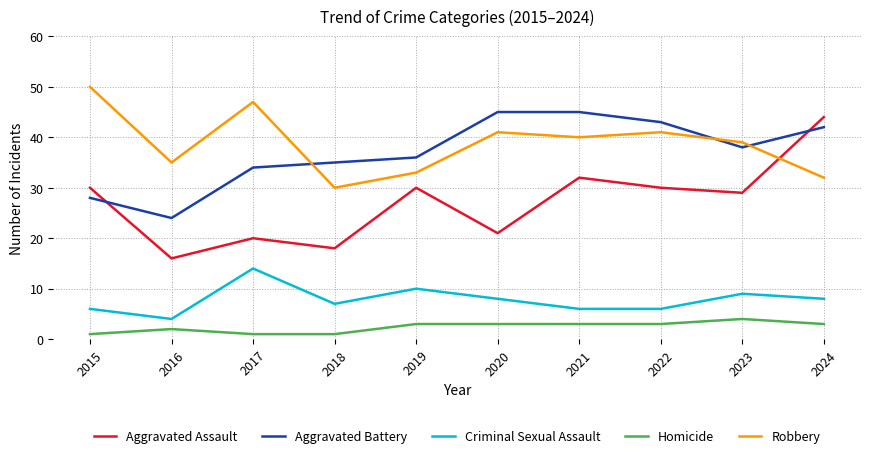

Where is the first local minimum for Criminal Sexual Assault?

2016